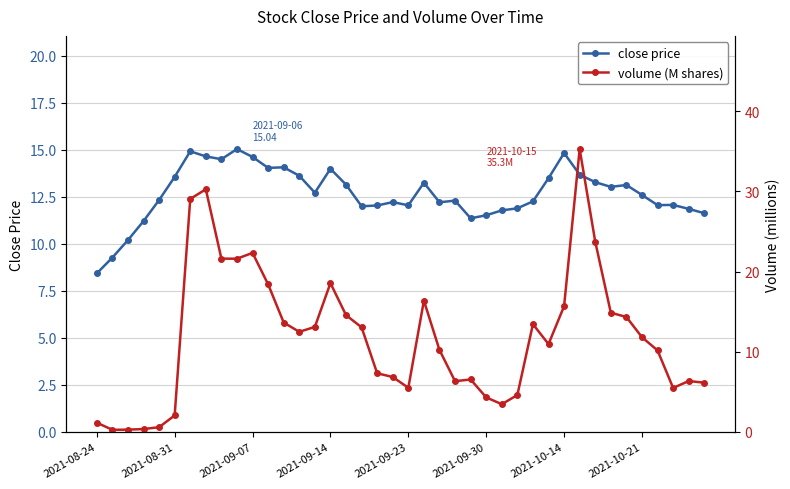

At how many categories does at least one series exceed 27?

3